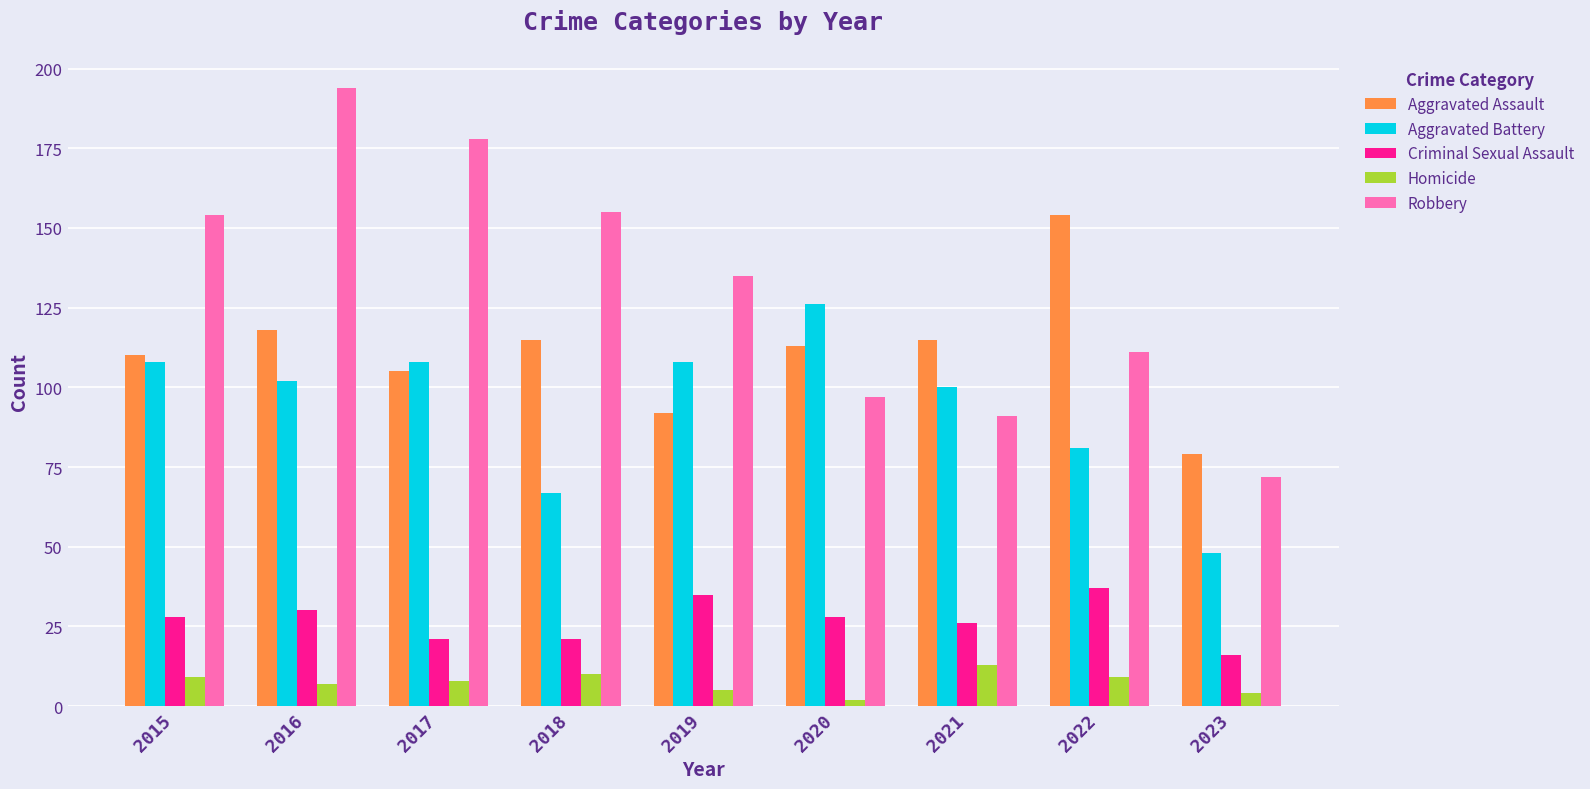

Is it true that Criminal Sexual Assault equals 37 at 2022?

True